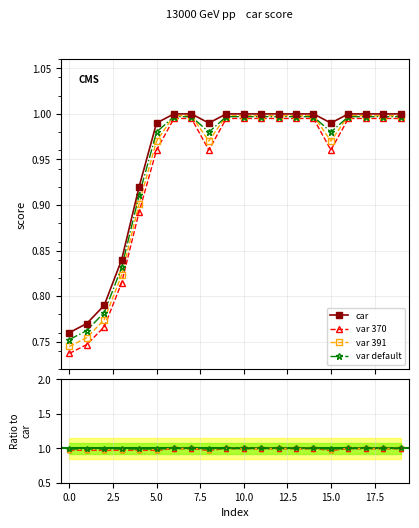

List the labels in order of value, smallest first.

0, 1, 2, 3, 4, 5, 8, 15, 6, 7, 9, 10, 11, 12, 13, 14, 16, 17, 18, 19